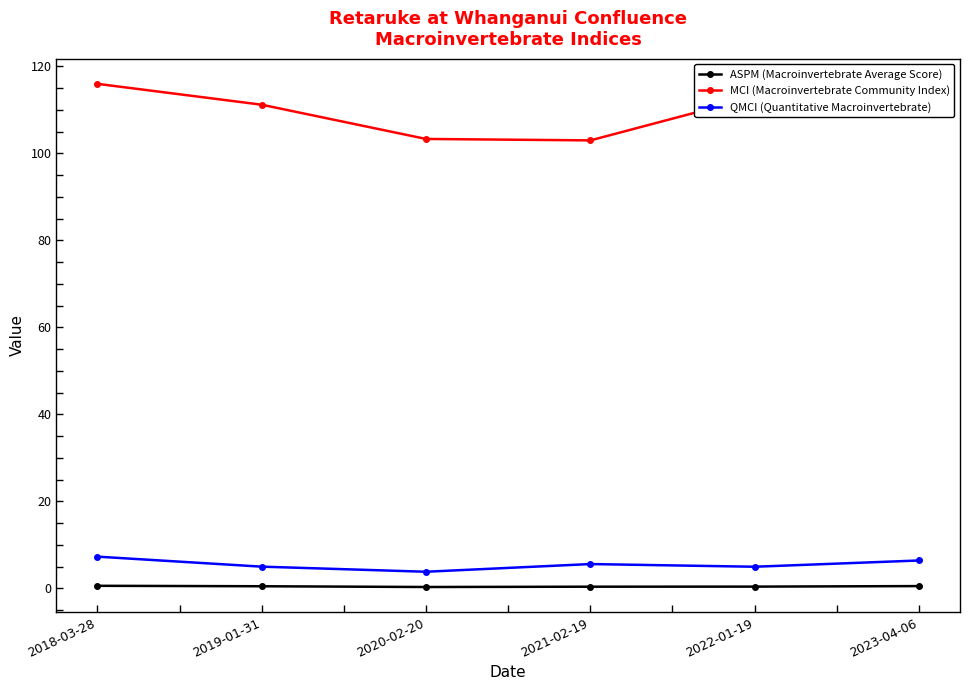

What is the minimum value shown in the chart?

0.3